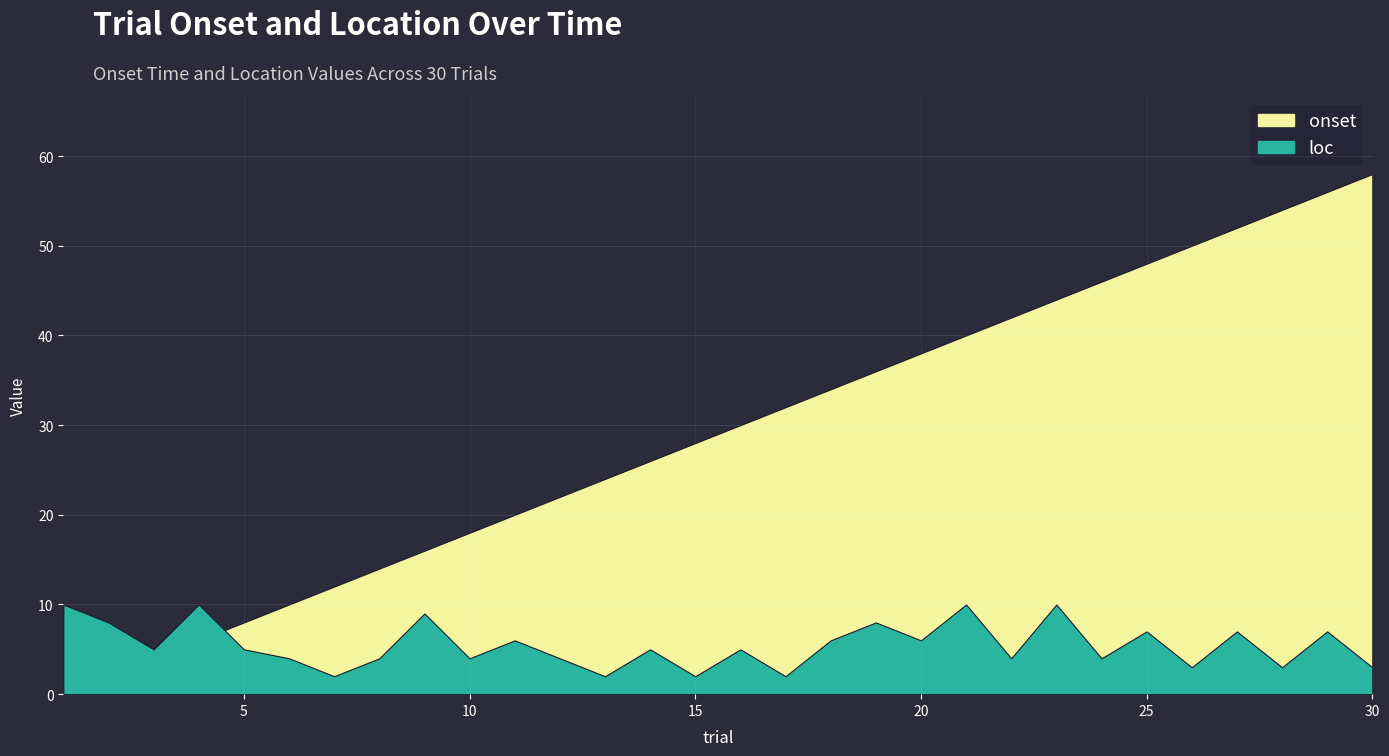

Count the loc values in the range 4 to 7.

16